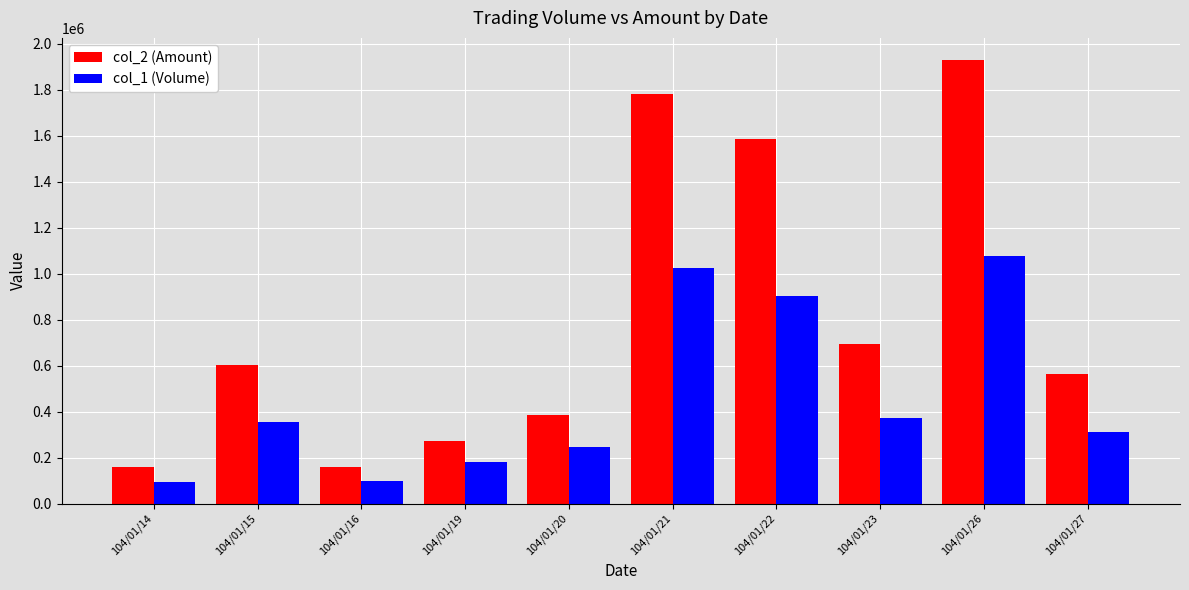

Count the number of data series in this chart.

2